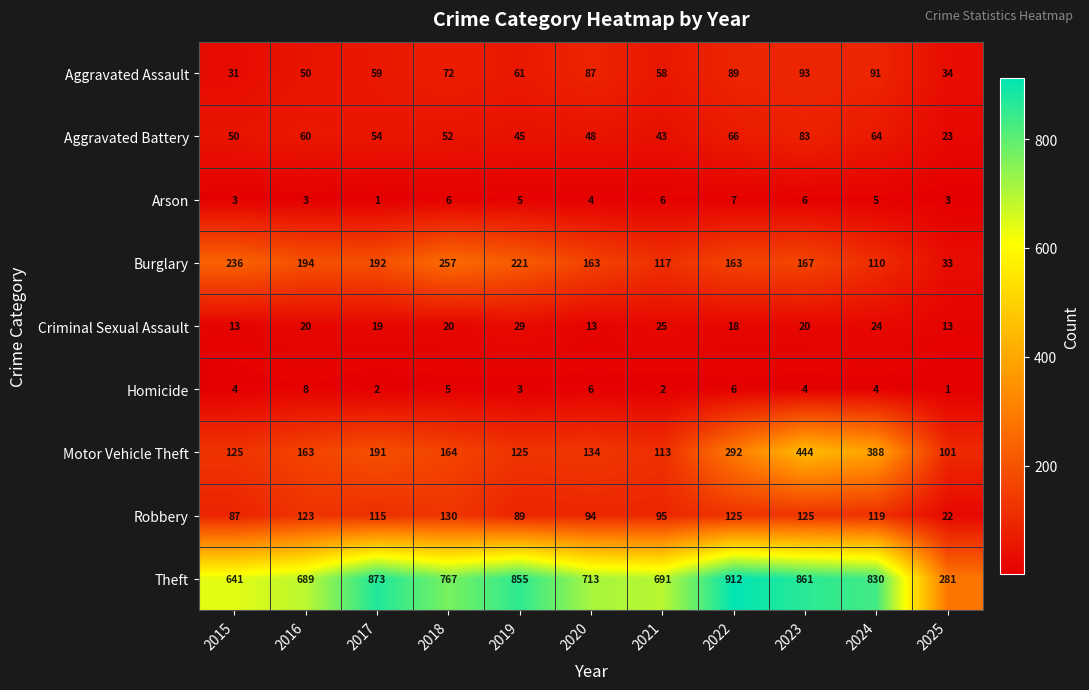

Read the Motor Vehicle Theft value at 2024, to the nearest 5.

390